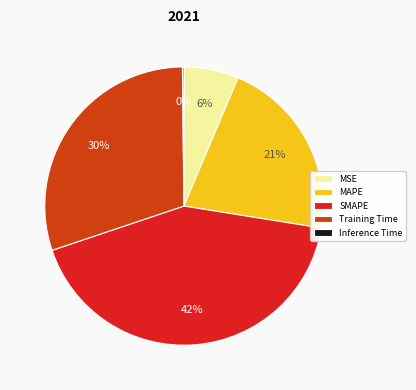

Is it true that Training Time is 25% of the pie?

False